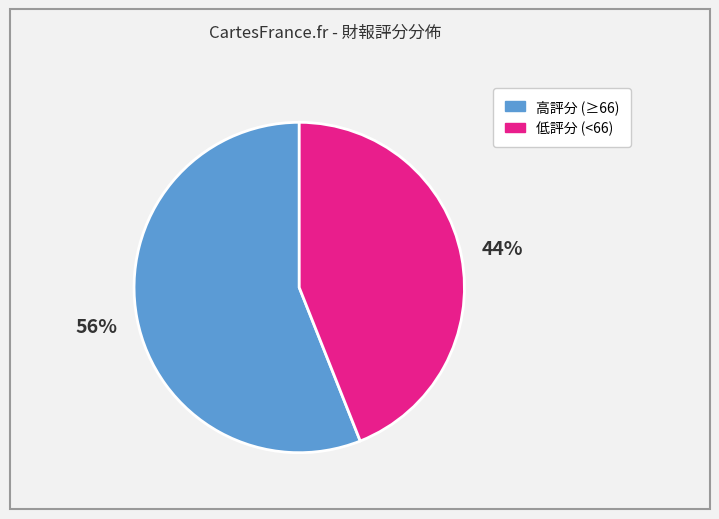

How many segments does this pie chart have?

2